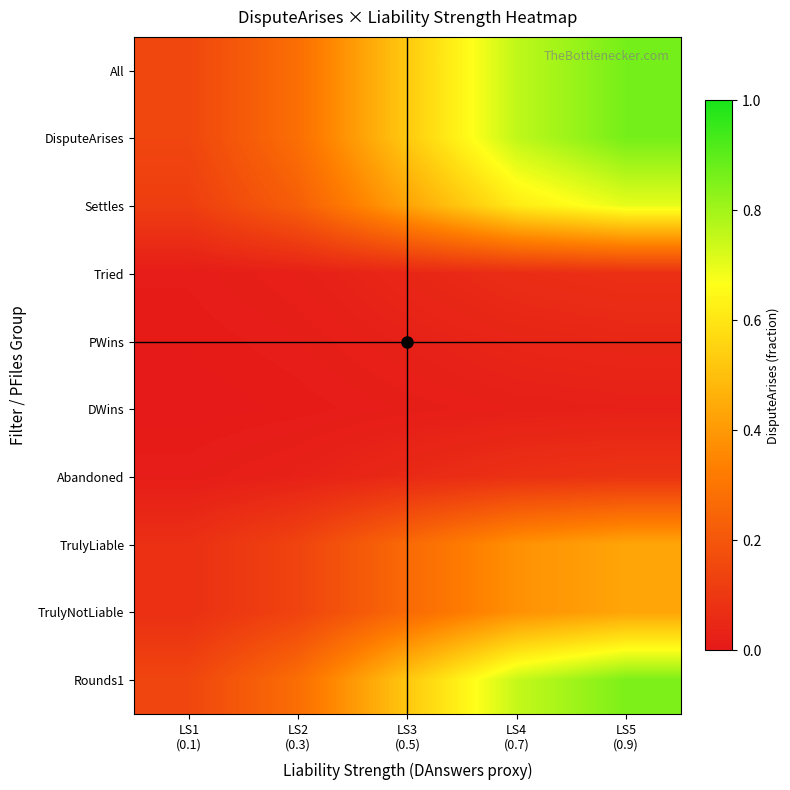

At which category is the sum across all series the highest?

LS5
(0.9)